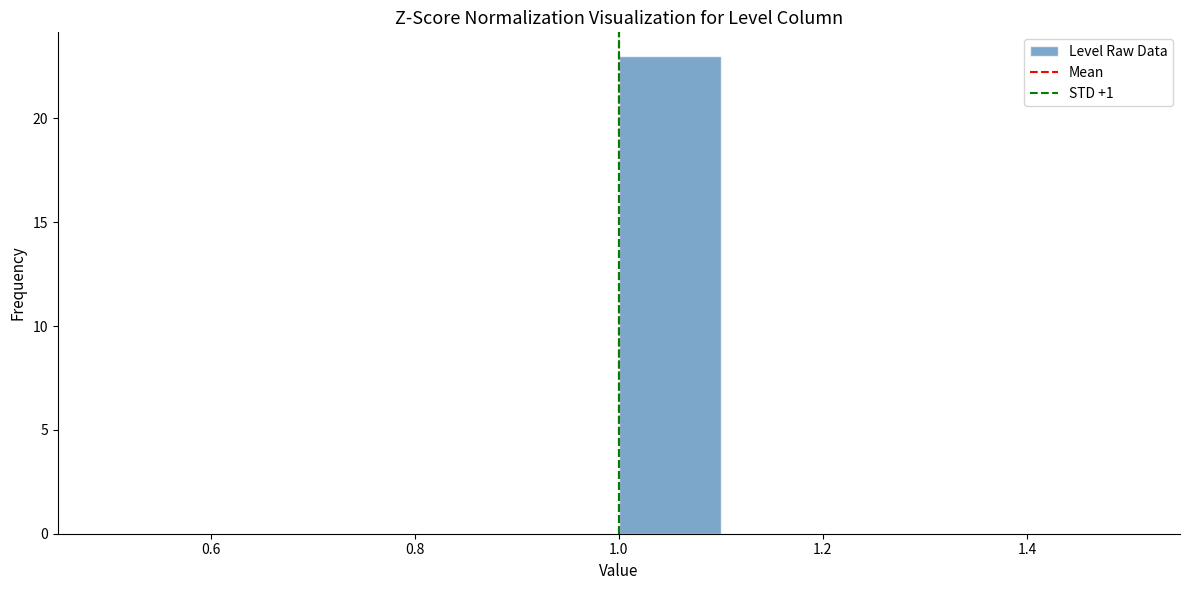

Reading left to right, transcribe this chart: for each bar, give the range it covers on the x-axis and its height. The values are not printed on the chart, so give them approximately, as read against the axis.

0.5 to 0.6: 0
0.6 to 0.7: 0
0.7 to 0.8: 0
0.8 to 0.9: 0
0.9 to 1.0: 0
1.0 to 1.1: 23
1.1 to 1.2: 0
1.2 to 1.3: 0
1.3 to 1.4: 0
1.4 to 1.5: 0